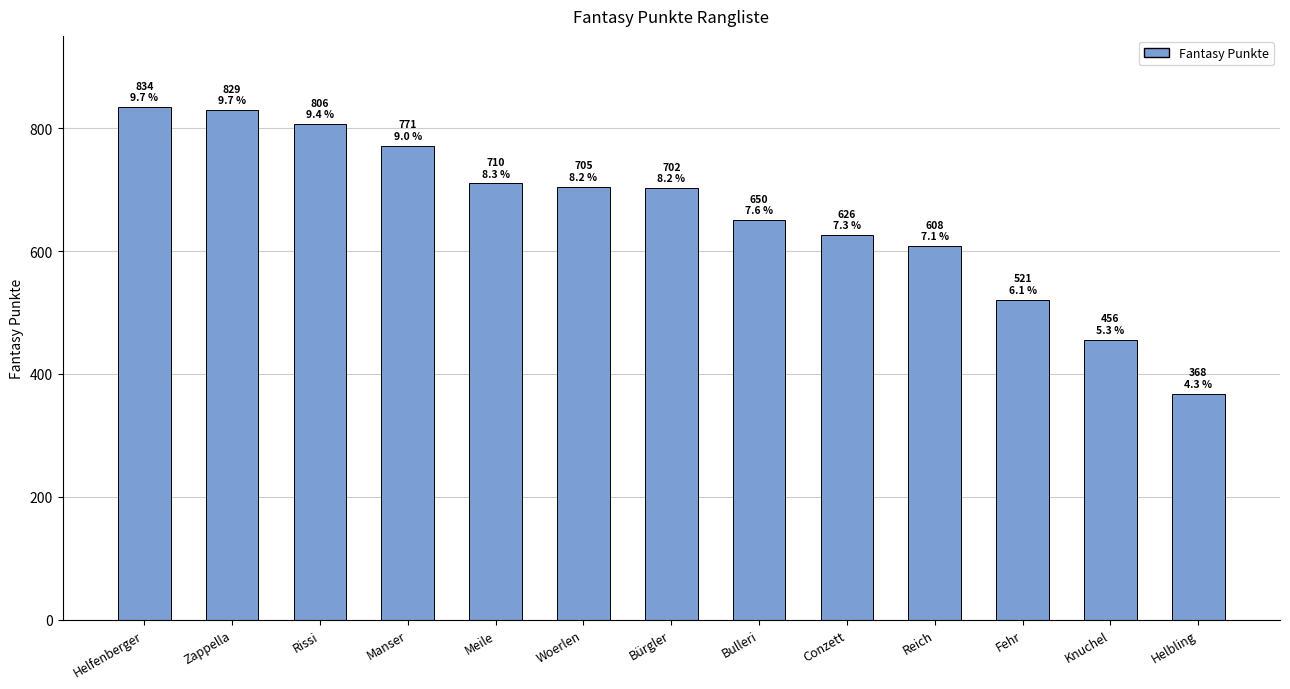

Approximately how many times larger is the value at Helbling compared to Meile?

0.5